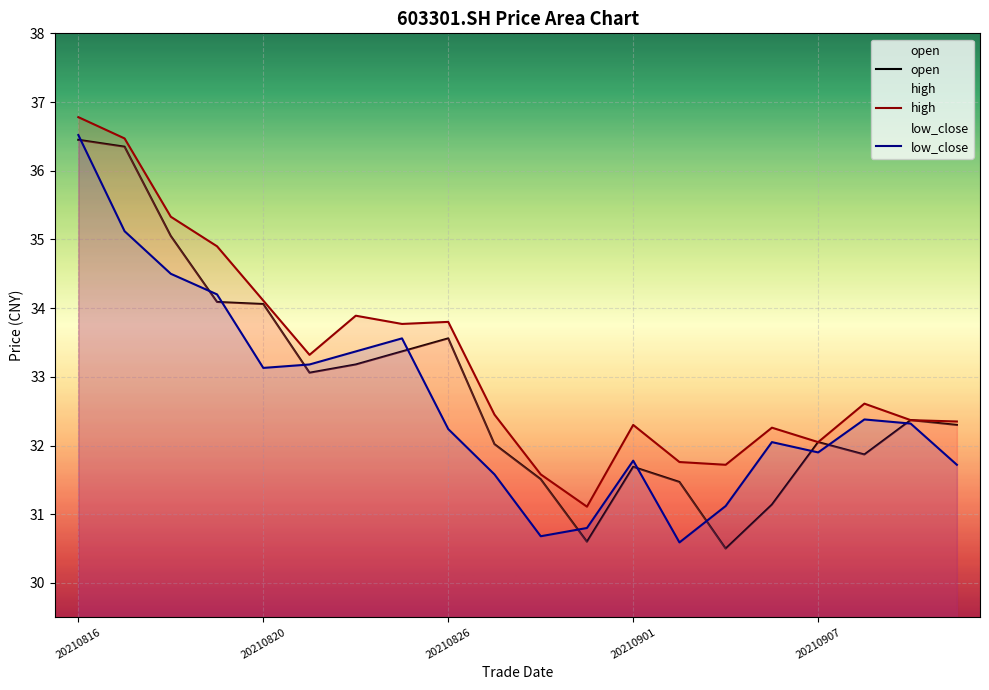

At which category does the chart reach its peak across all series?

20210816